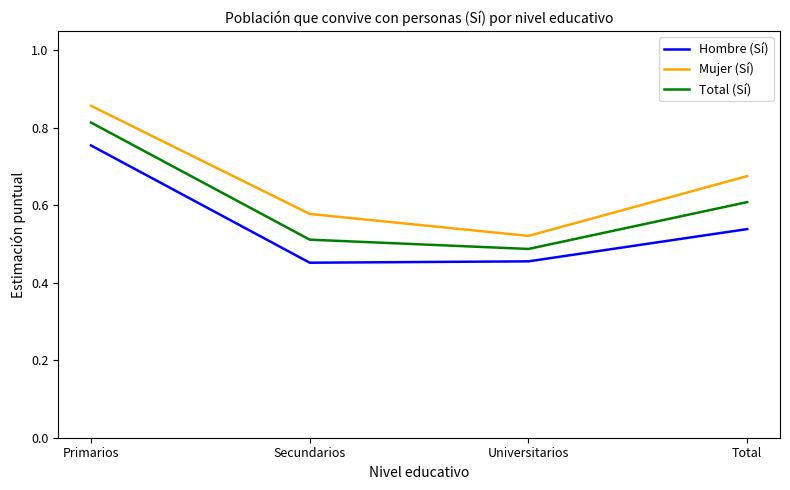

What are all the series names shown in the legend?

Hombre (Sí), Mujer (Sí), Total (Sí)